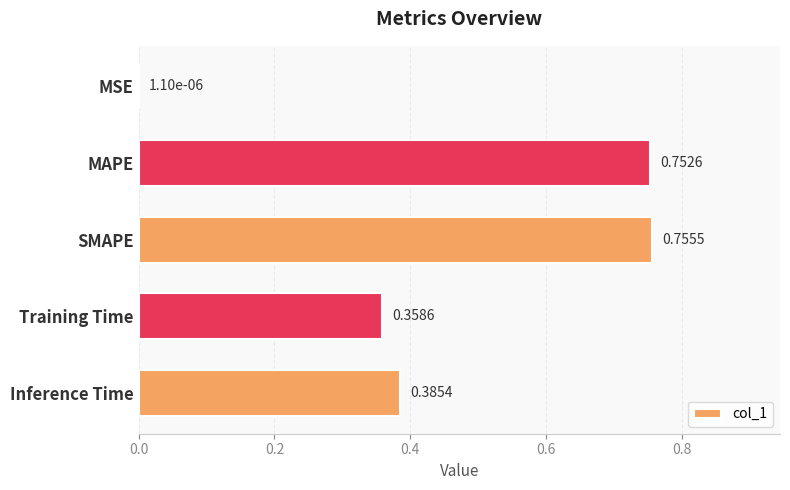

What is the change in value from MAPE to Inference Time?

-0.4